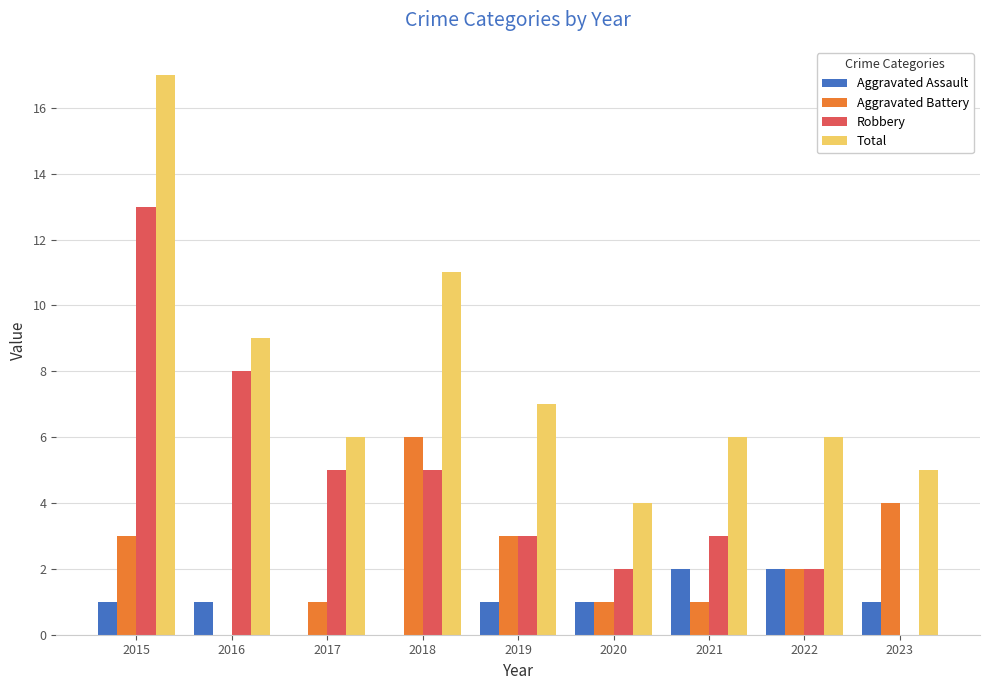

Which category has the highest value across all series?

2015